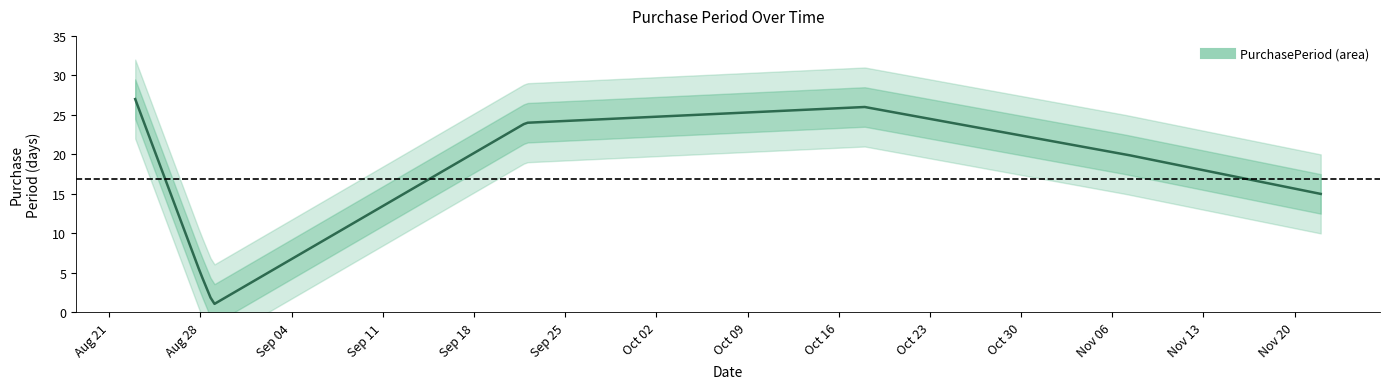

Is it true that the value at 2017-11-07 is 29?

False